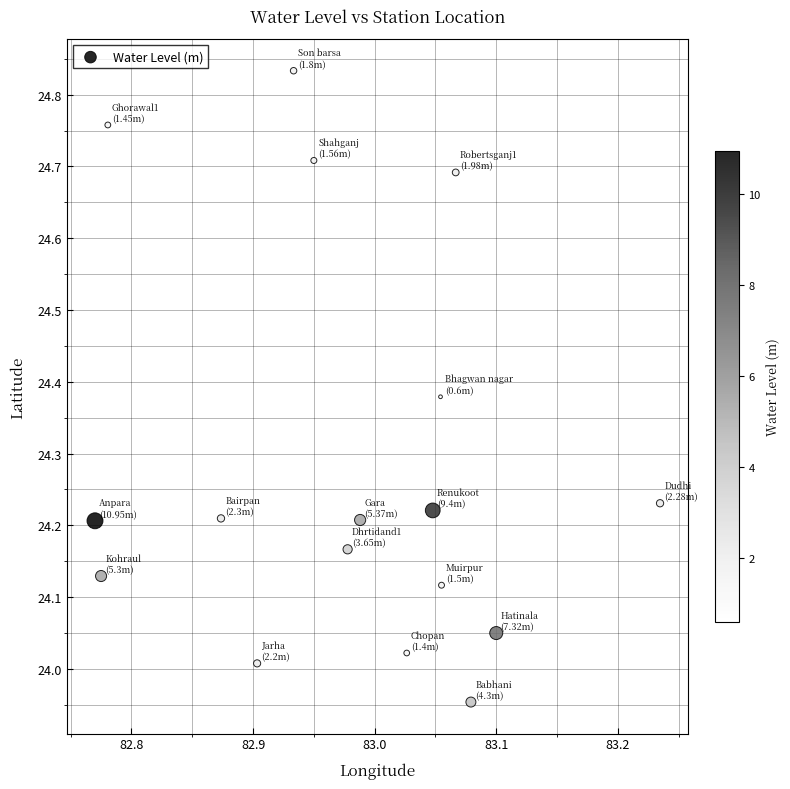

What is the range of Y values (max minus min)?

0.9